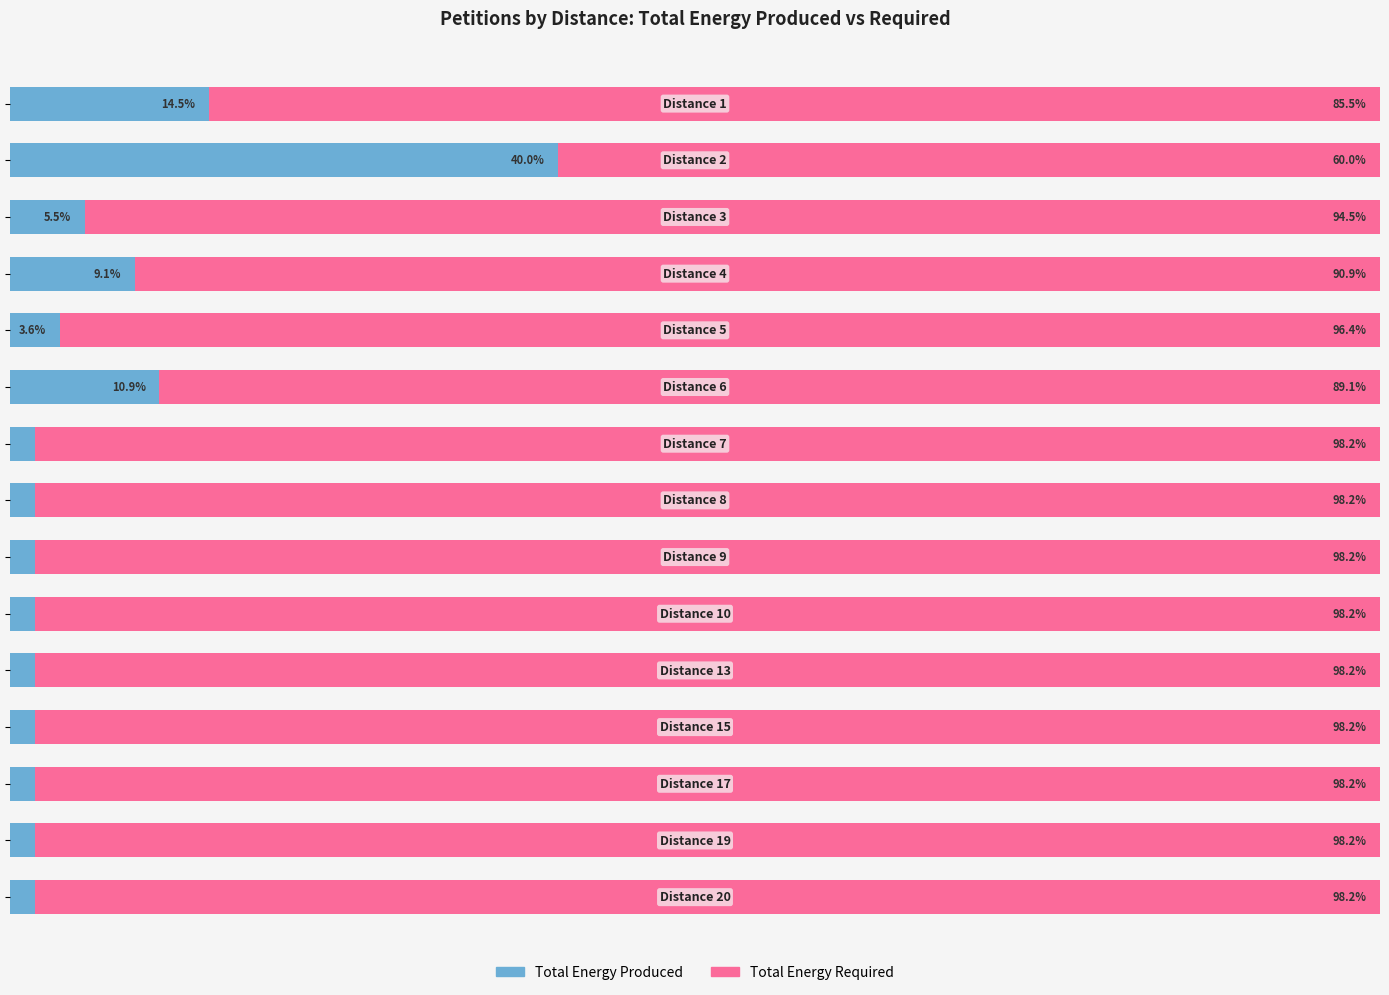

Rank the categories by Total Energy Produced value from highest to lowest.

1, 0, 5, 3, 2, 4, 6, 7, 8, 9, 10, 11, 12, 13, 14